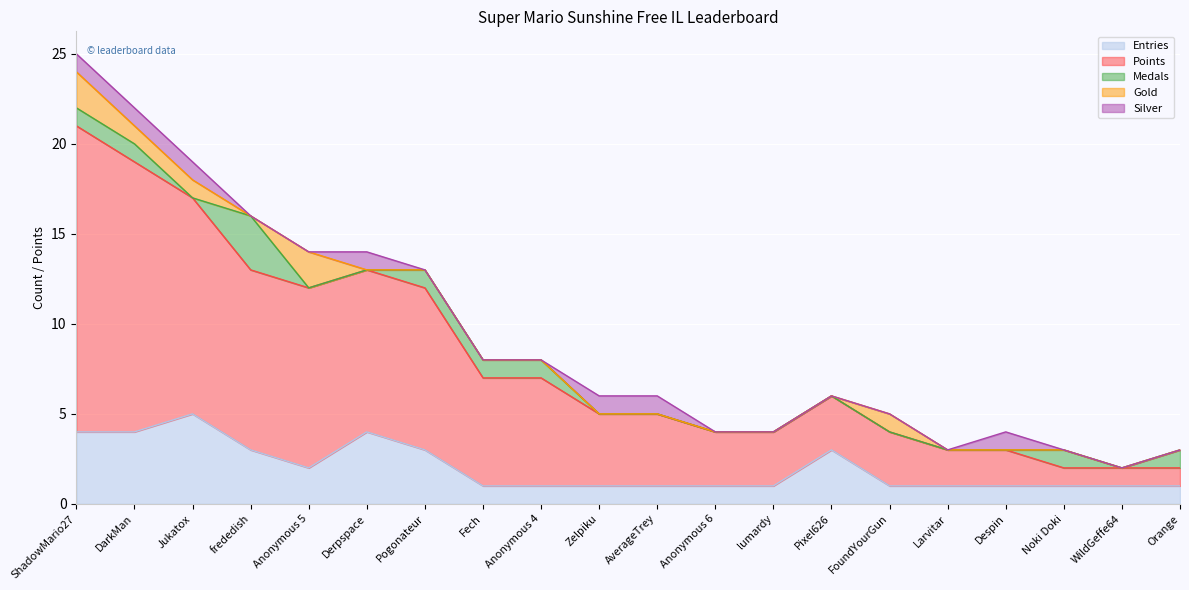

Which series changed the most between Fech and Despin?

Points